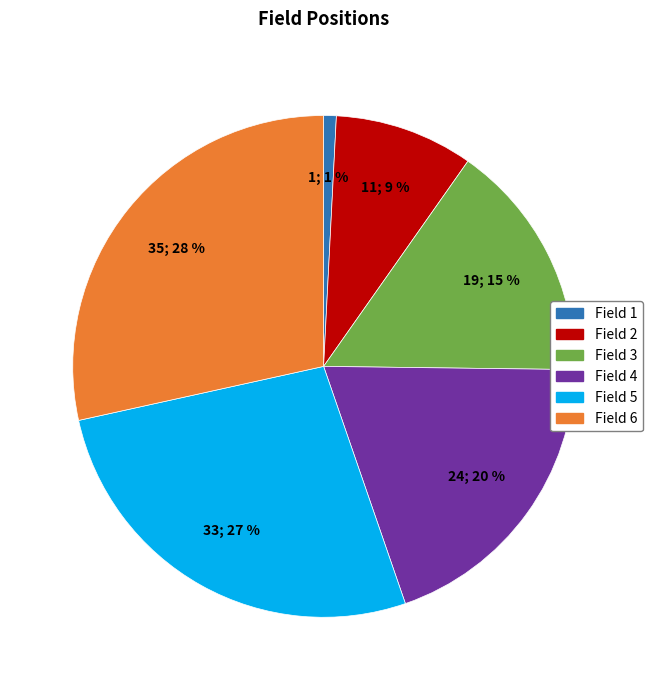

To the nearest percent, what is the average slice percentage?

17%